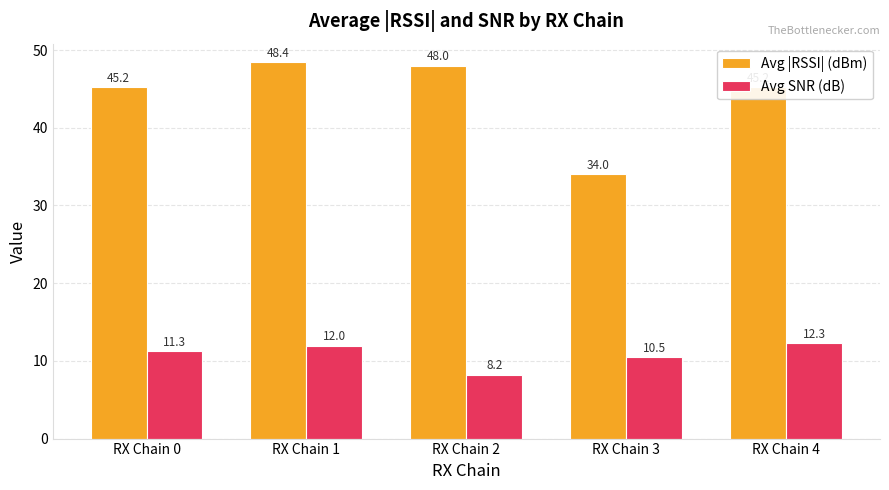

Reading left to right, extract all data points from this chart.

Avg |RSSI| (dBm): RX Chain 0=45.2	RX Chain 1=48.4	RX Chain 2=48.0	RX Chain 3=34.0	RX Chain 4=45.2
Avg SNR (dB): RX Chain 0=11.3	RX Chain 1=12.0	RX Chain 2=8.2	RX Chain 3=10.5	RX Chain 4=12.3